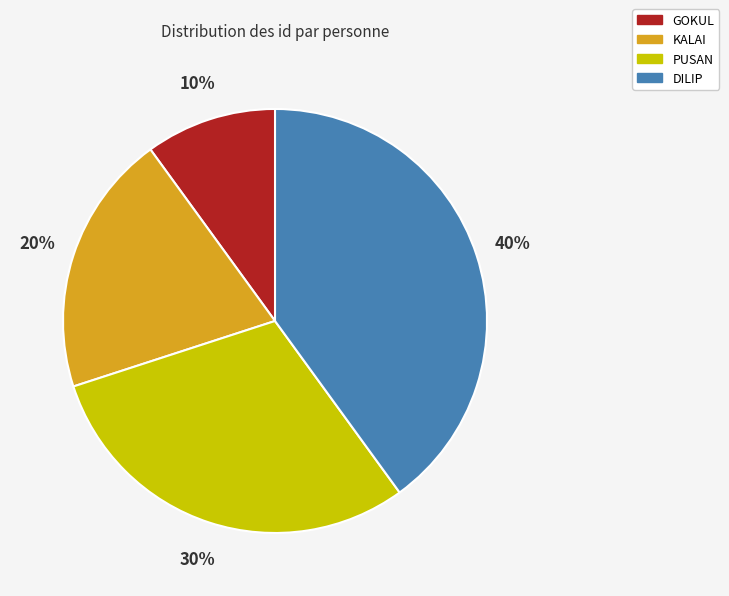

Which slice is the smallest?

GOKUL